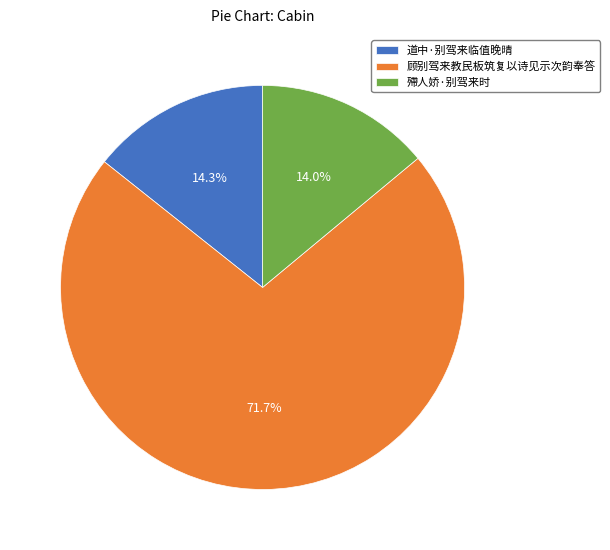

Combined, what portion of the pie is 顾别驾来教民板筑复以诗见示次韵奉答 and 道中·别驾来临值晚晴?

86.0%